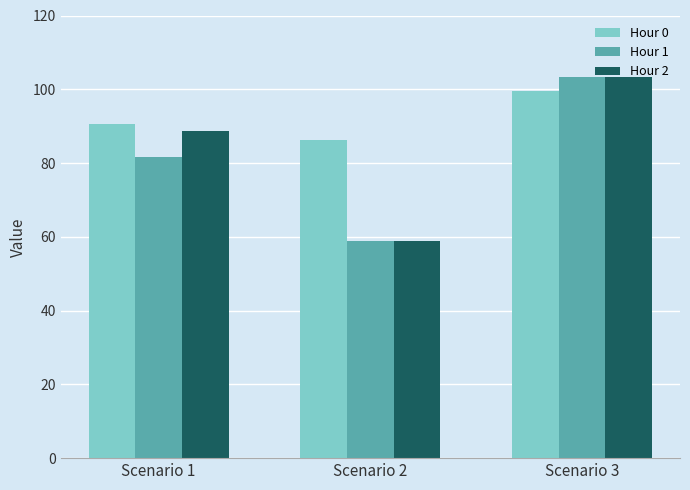

Reading right to left, what are all the values shown in this chart?

Hour 0: 99.6	86.3	90.6
Hour 1: 103.2	58.8	81.5
Hour 2: 103.2	58.8	88.8